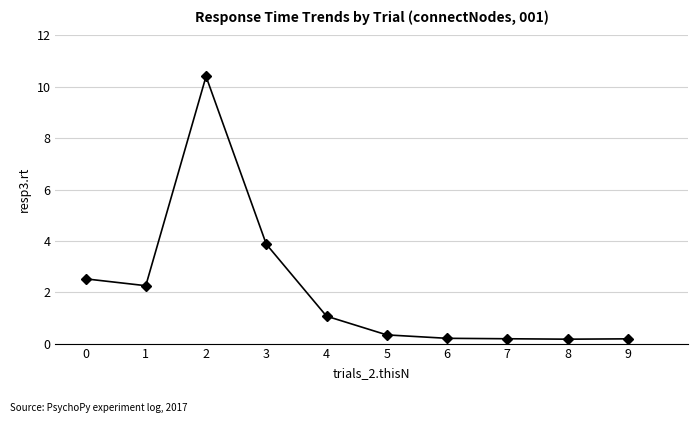

At which category does the data reach its first local valley?

1